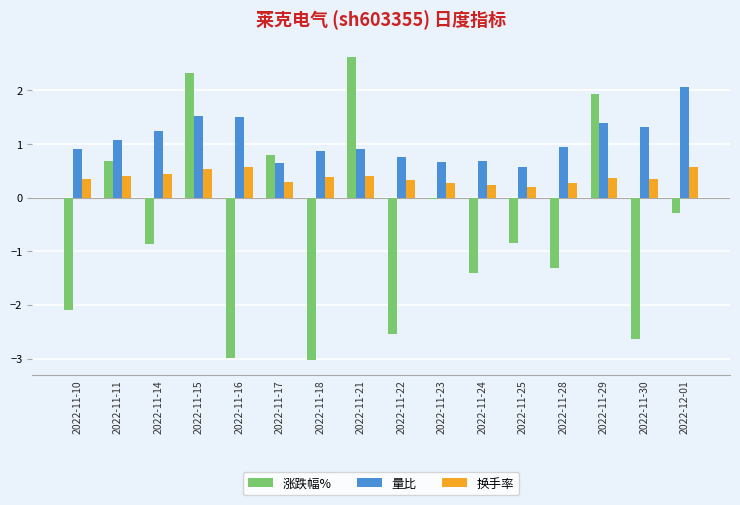

The 涨跌幅% series shows 1.0 at 2022-11-29. True or false?

False